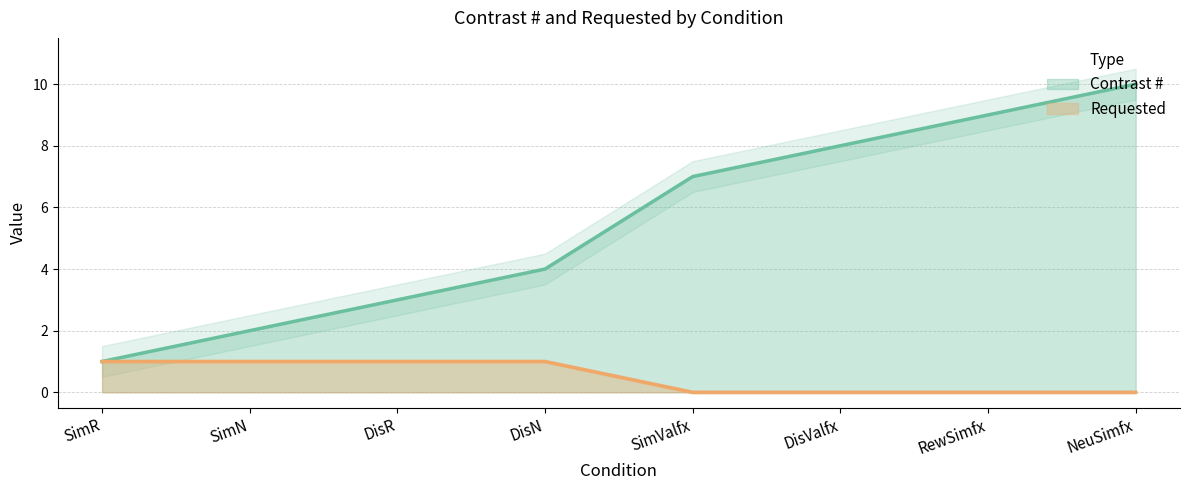

Rank the series by their maximum value, from highest to lowest.

Contrast #, Requested